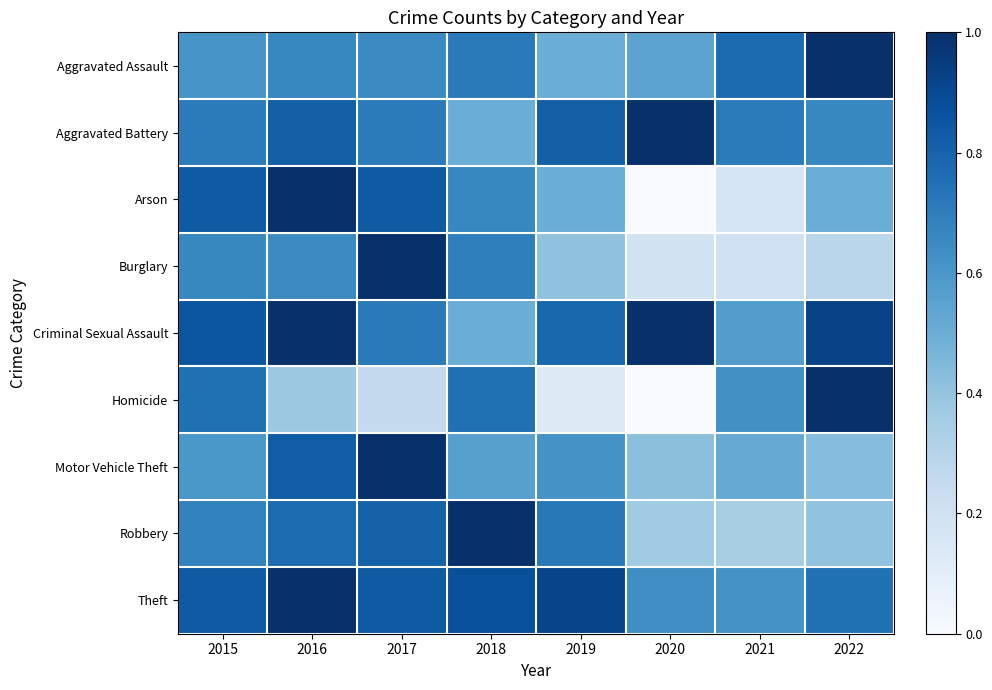

Reading left to right, what are all the values shown in this chart?

Aggravated Assault: 2015=0.6	2016=0.7	2017=0.7	2018=0.7	2019=0.5	2020=0.5	2021=0.8	2022=1.0
Aggravated Battery: 2015=0.7	2016=0.8	2017=0.7	2018=0.5	2019=0.8	2020=1.0	2021=0.7	2022=0.7
Arson: 2015=0.8	2016=1.0	2017=0.8	2018=0.7	2019=0.5	2020=0.0	2021=0.2	2022=0.5
Burglary: 2015=0.7	2016=0.6	2017=1.0	2018=0.7	2019=0.4	2020=0.2	2021=0.2	2022=0.3
Criminal Sexual Assault: 2015=0.9	2016=1.0	2017=0.7	2018=0.5	2019=0.8	2020=1.0	2021=0.6	2022=0.9
Homicide: 2015=0.8	2016=0.4	2017=0.2	2018=0.8	2019=0.1	2020=0.0	2021=0.6	2022=1.0
Motor Vehicle Theft: 2015=0.6	2016=0.8	2017=1.0	2018=0.6	2019=0.6	2020=0.4	2021=0.5	2022=0.4
Robbery: 2015=0.7	2016=0.8	2017=0.8	2018=1.0	2019=0.7	2020=0.4	2021=0.3	2022=0.4
Theft: 2015=0.8	2016=1.0	2017=0.8	2018=0.9	2019=0.9	2020=0.6	2021=0.6	2022=0.7